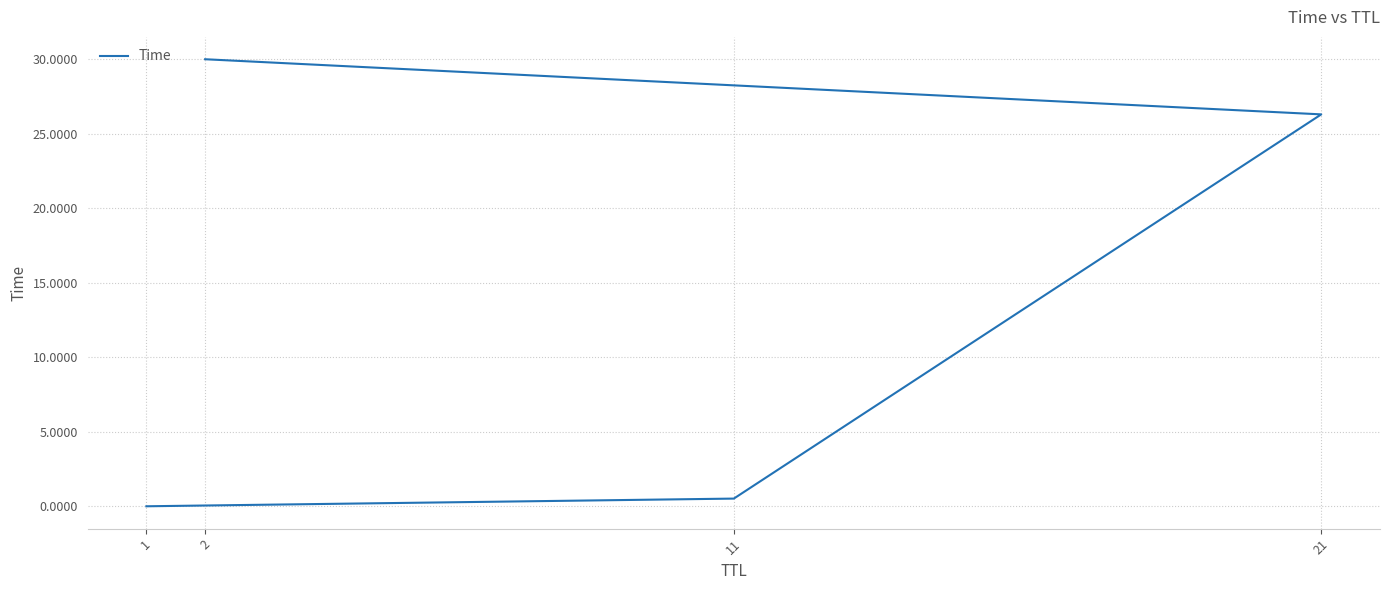

Which label corresponds to the smallest value in the chart?

1